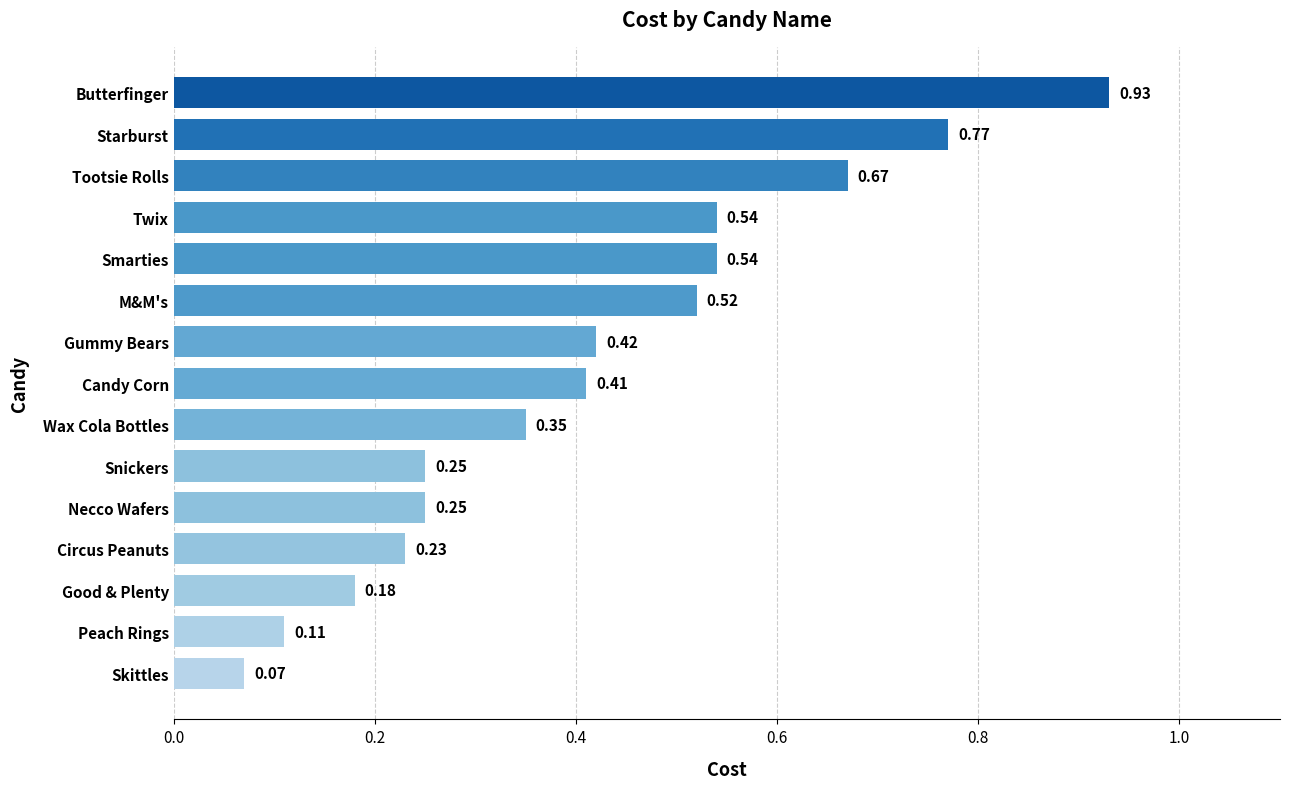

What is the sum of all values?

6.2